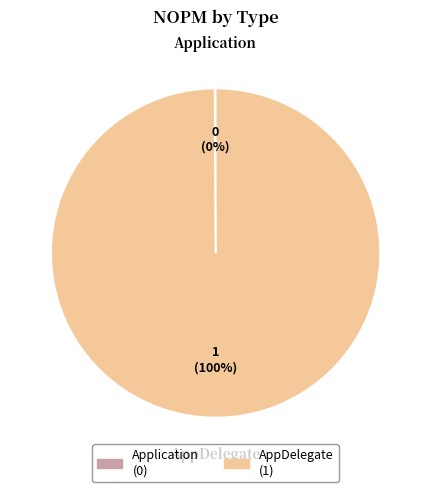

Which slice is the largest?

AppDelegate